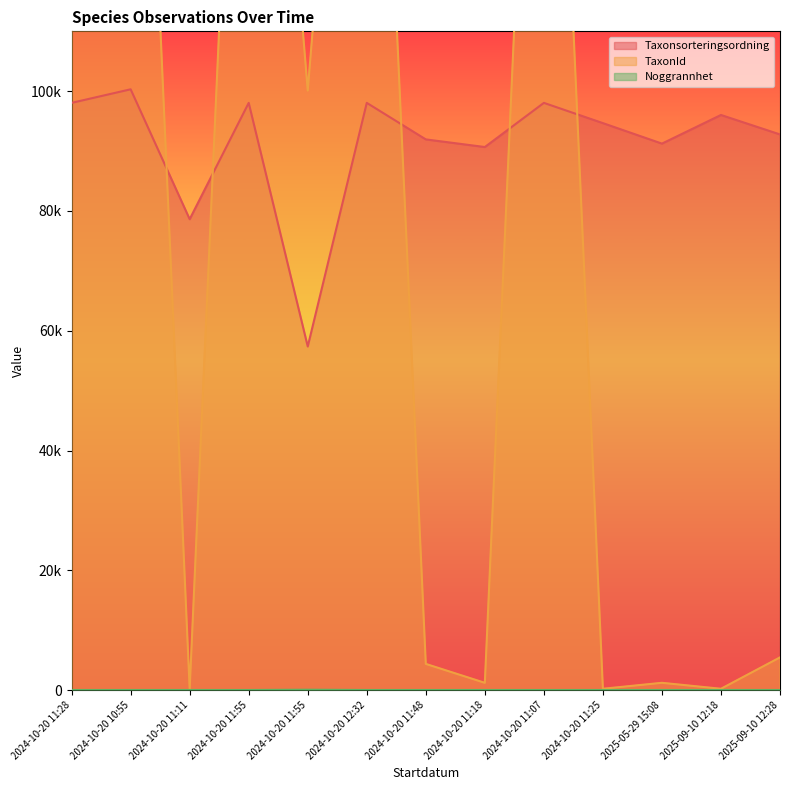

How many interior local peaks does the TaxonId series have?

5